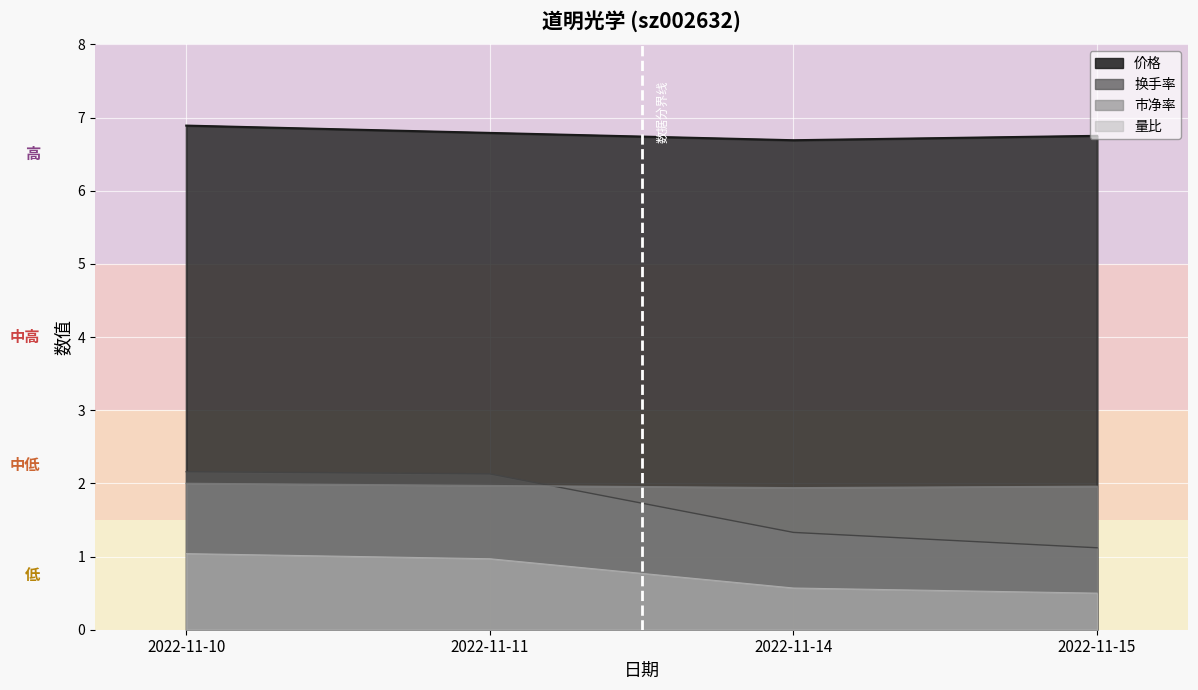

What is the maximum value for 价格?

6.9